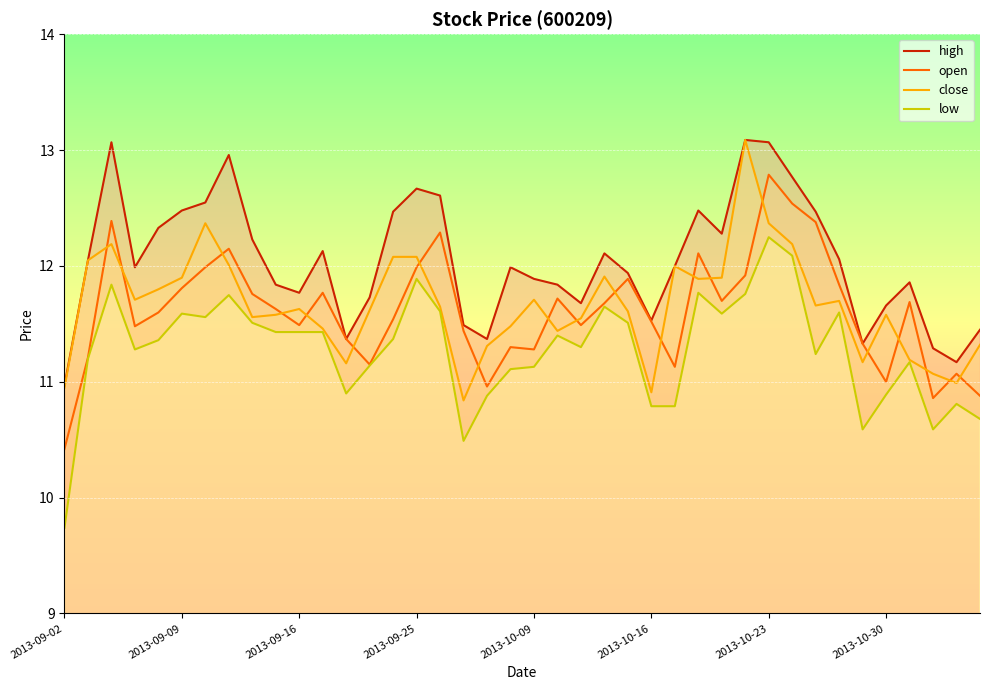

True or false: open has a value of 14.8 at 2013-09-09.

False